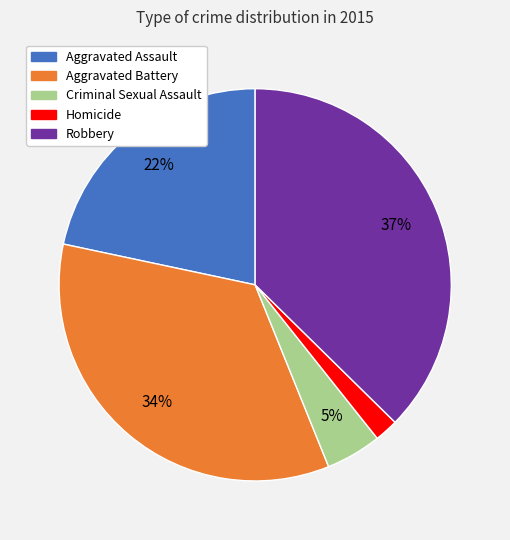

To the nearest percent, what is the difference between the largest and smallest slice percentages?

35%